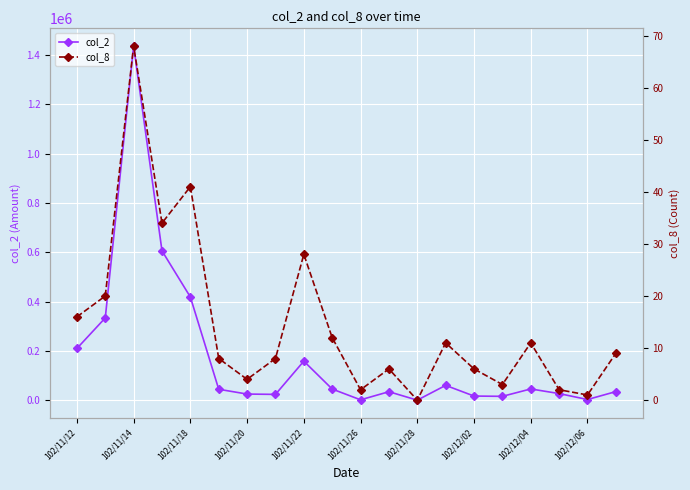

True or false: col_2 has more than 0 interior local peaks.

True